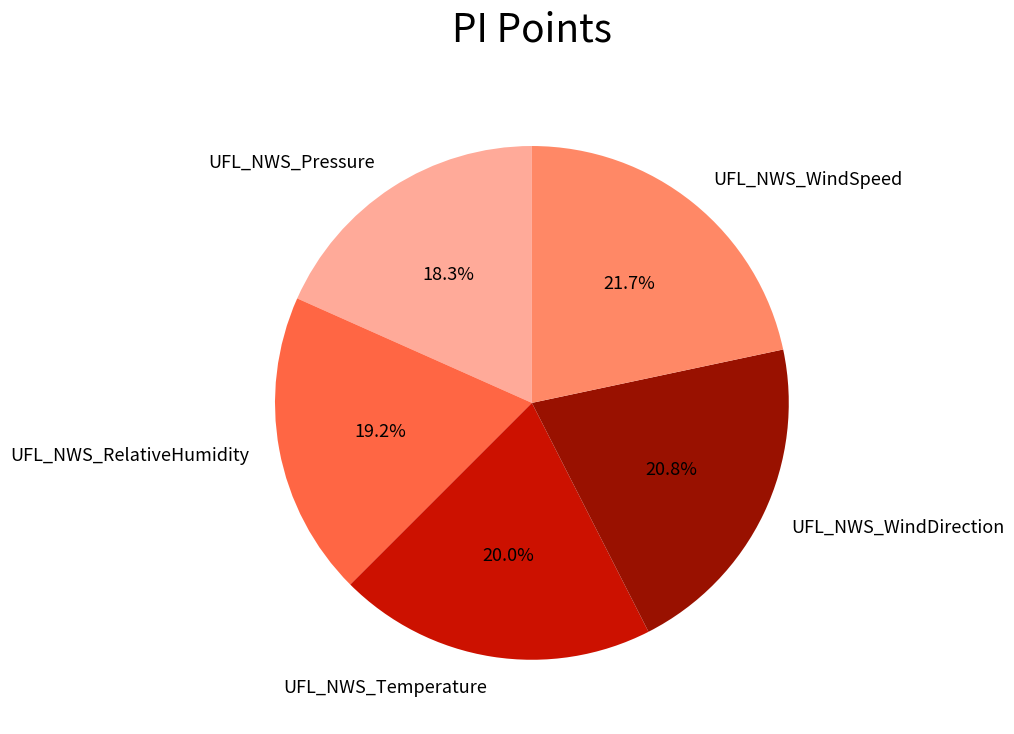

What is the smallest slice in the pie chart?

UFL_NWS_Pressure